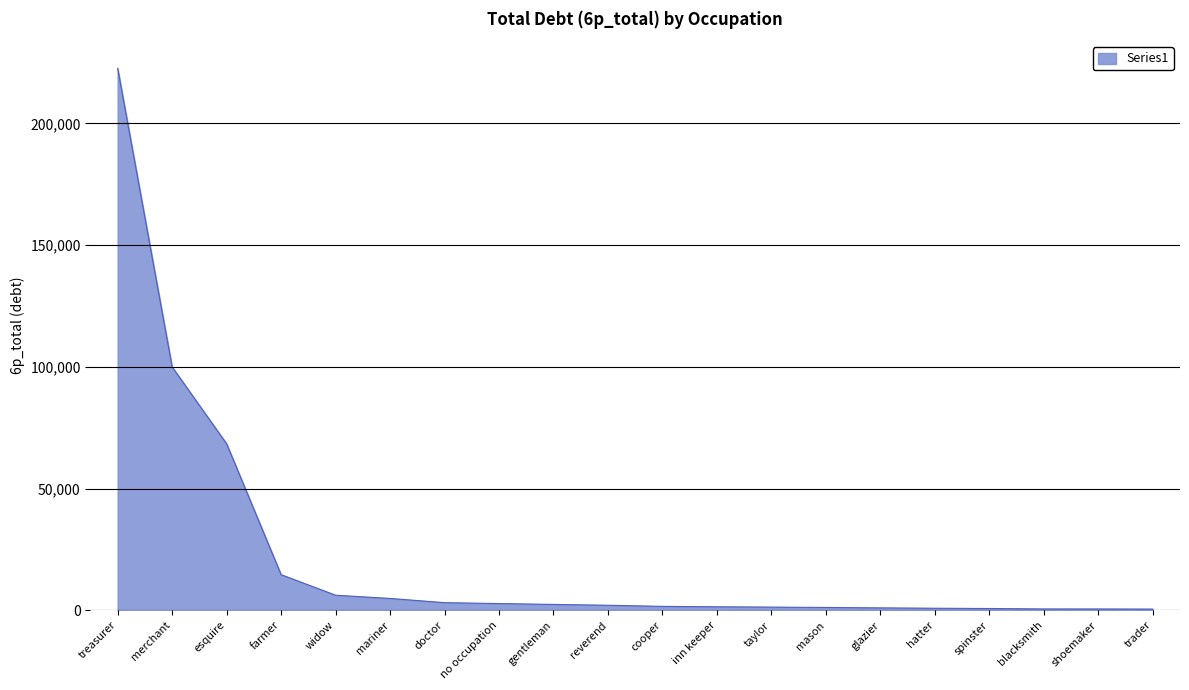

Count the number of data series in this chart.

1